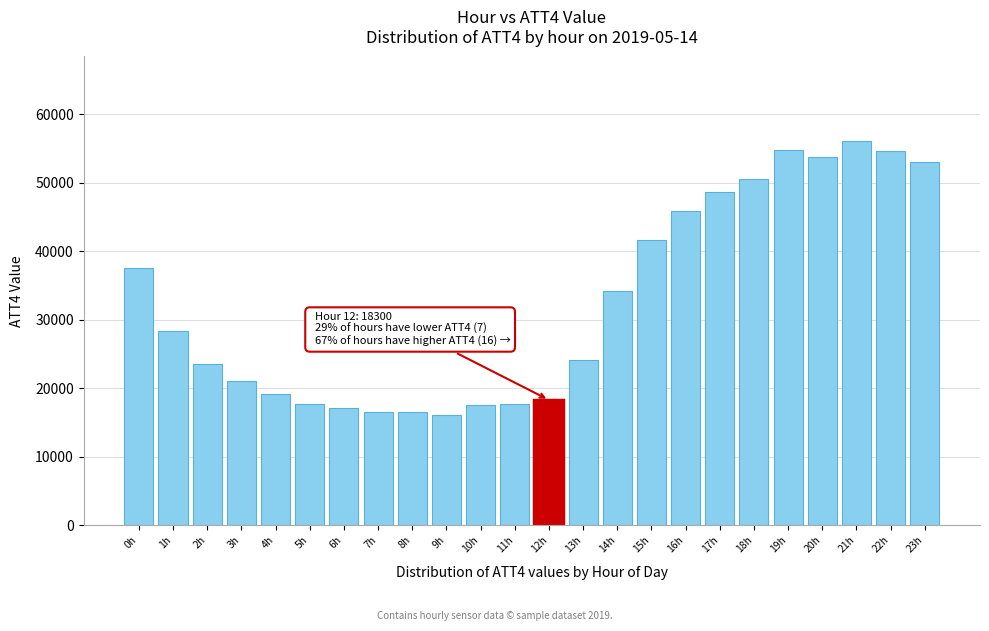

What is the ratio of the value at 8h to the value at 2h?

0.7